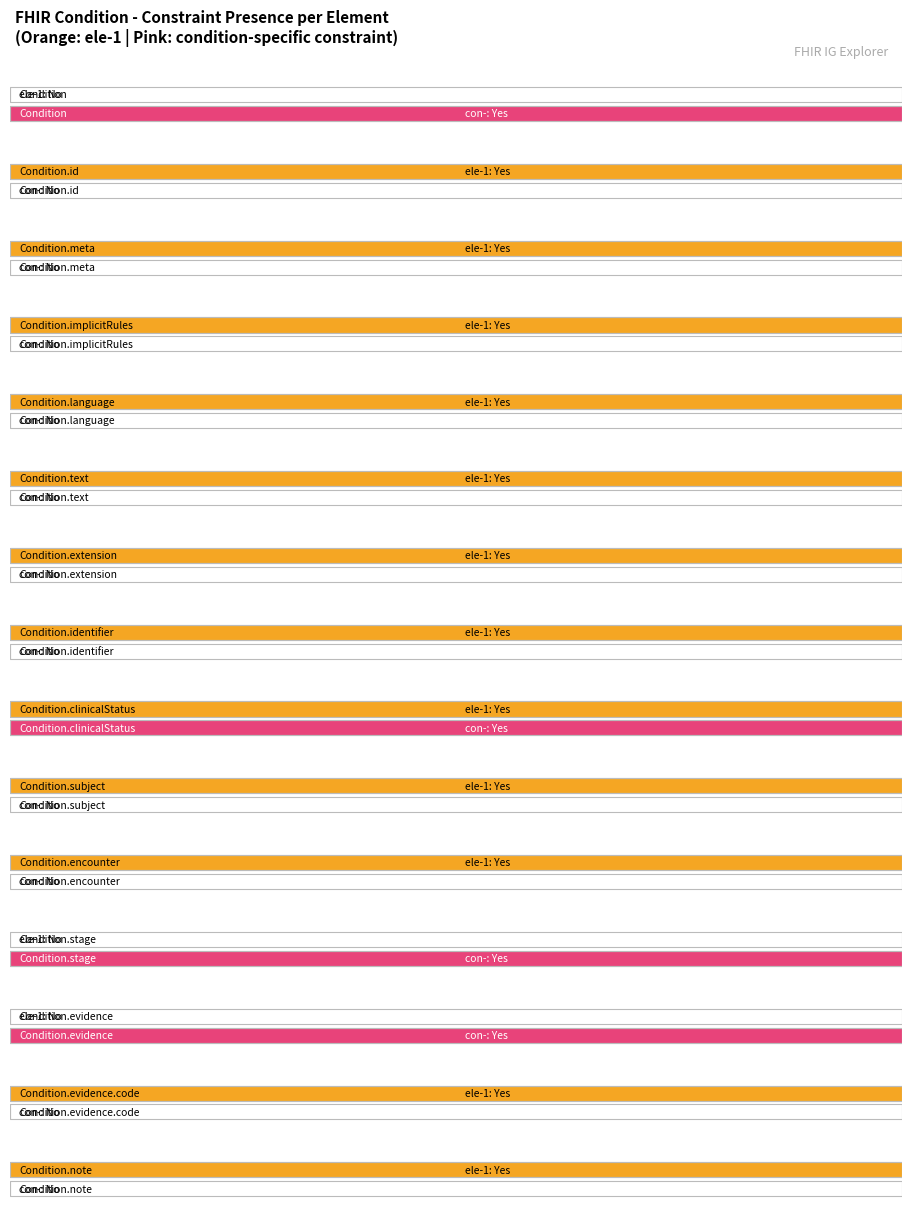

What is the label of the 15th bar from the right?

Condition